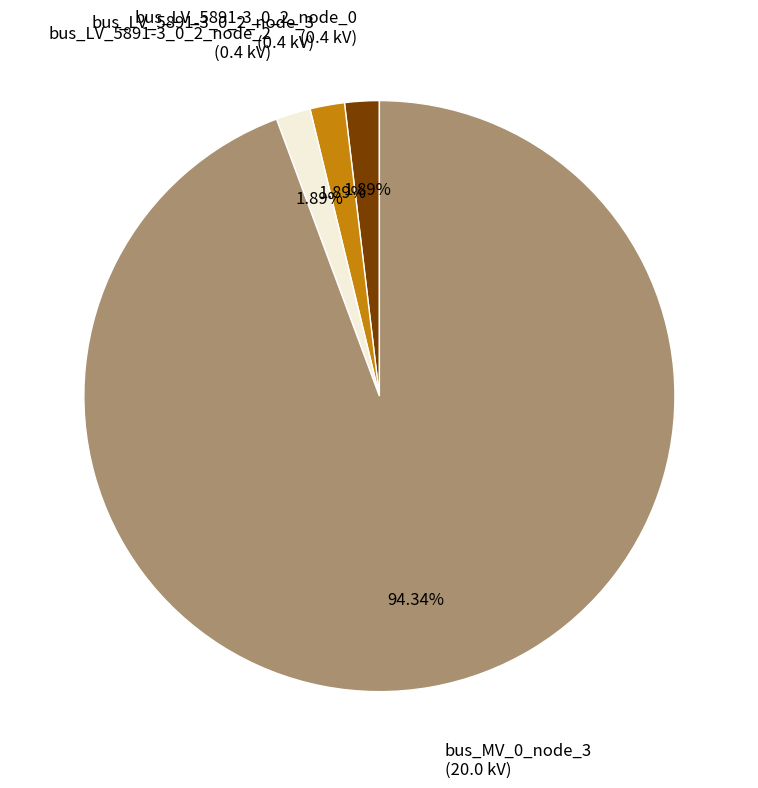

Does any single category account for the majority?

Yes